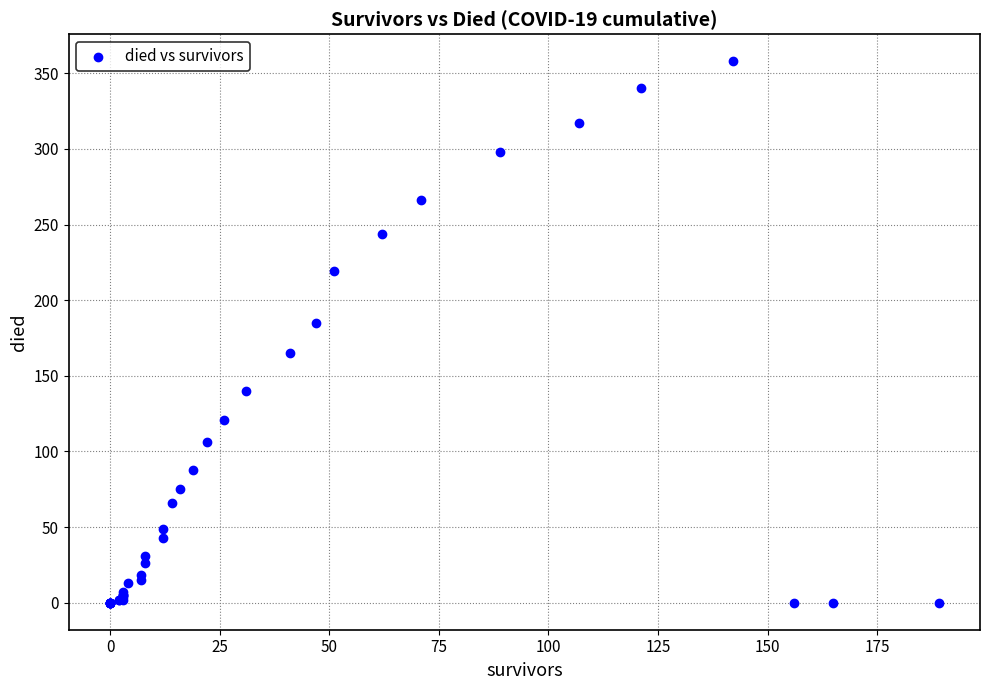

What Y value in the scatter plot is closest to 179?

185